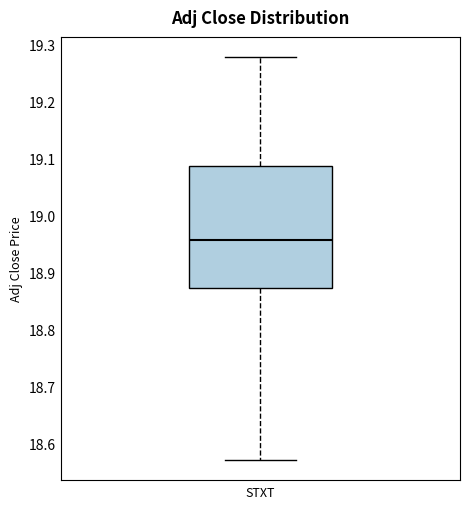

Read this box plot against the y-axis: the position of the median line, the range covered by the box, and the ends of both whiskers. The values are not printed on the chart, so give them approximately, as read against the axis.

median 18.96, box 18.87 to 19.09, whiskers 18.57 to 19.28